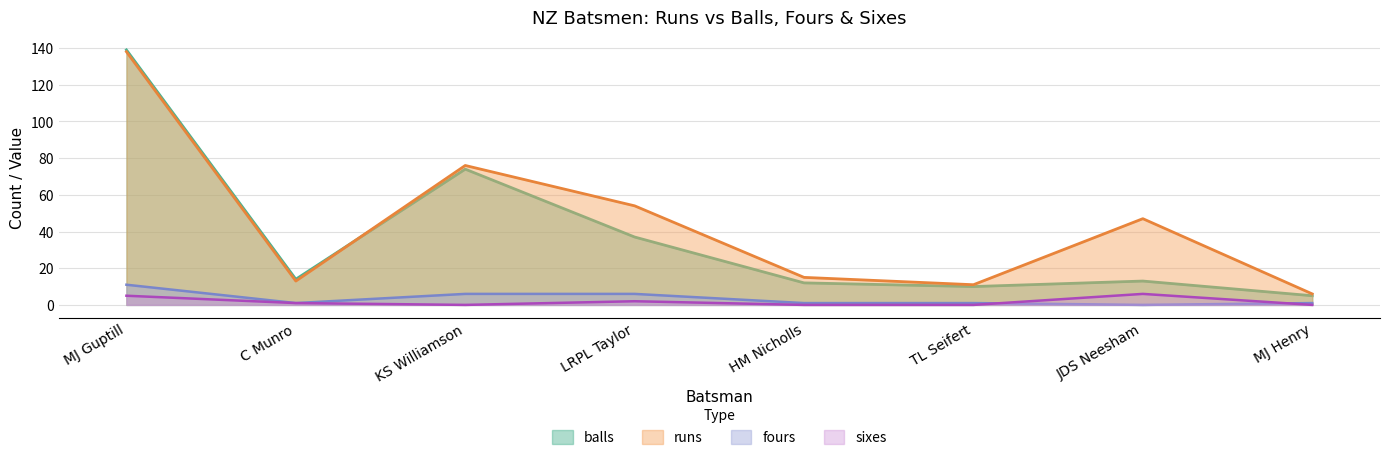

What is the maximum value for sixes?

6